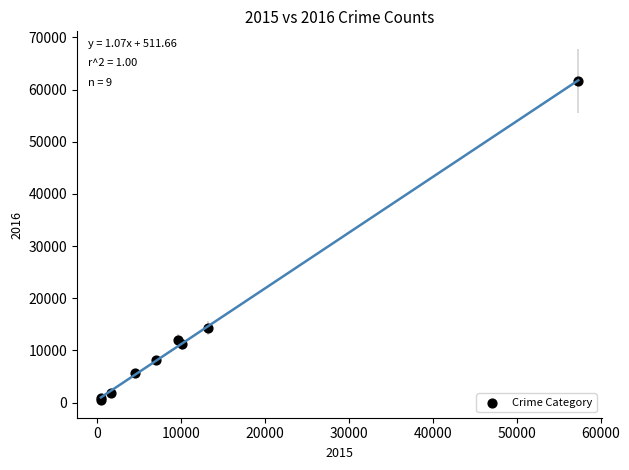

What Y value in the scatter plot is closest to 31069?

14289